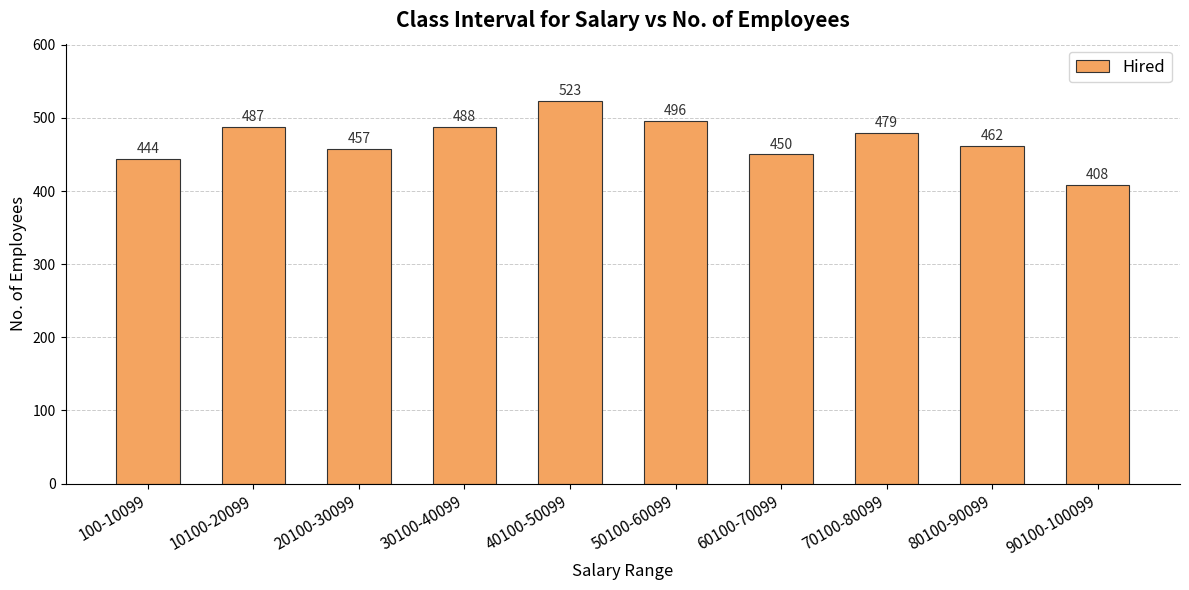

Which has a higher value, 50100-60099 or 20100-30099?

50100-60099